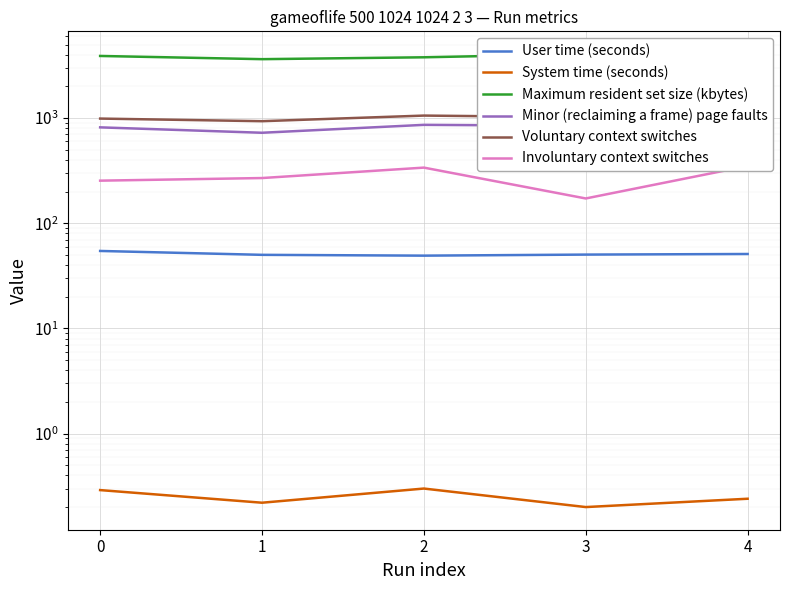

How many series are shown in this chart?

6